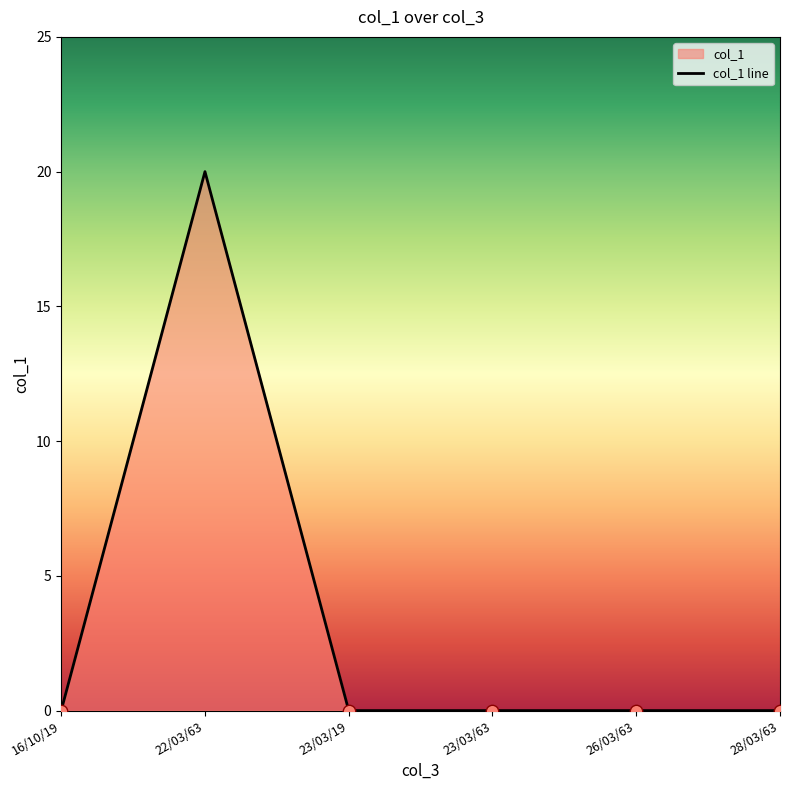

Which has a higher value, 23/03/19 or 26/03/63?

23/03/19